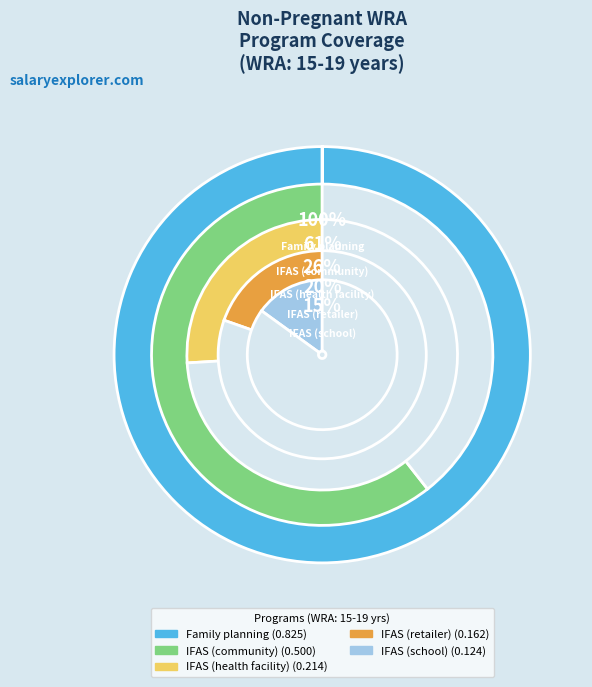

Which slice is the smallest?

IFAS (school)